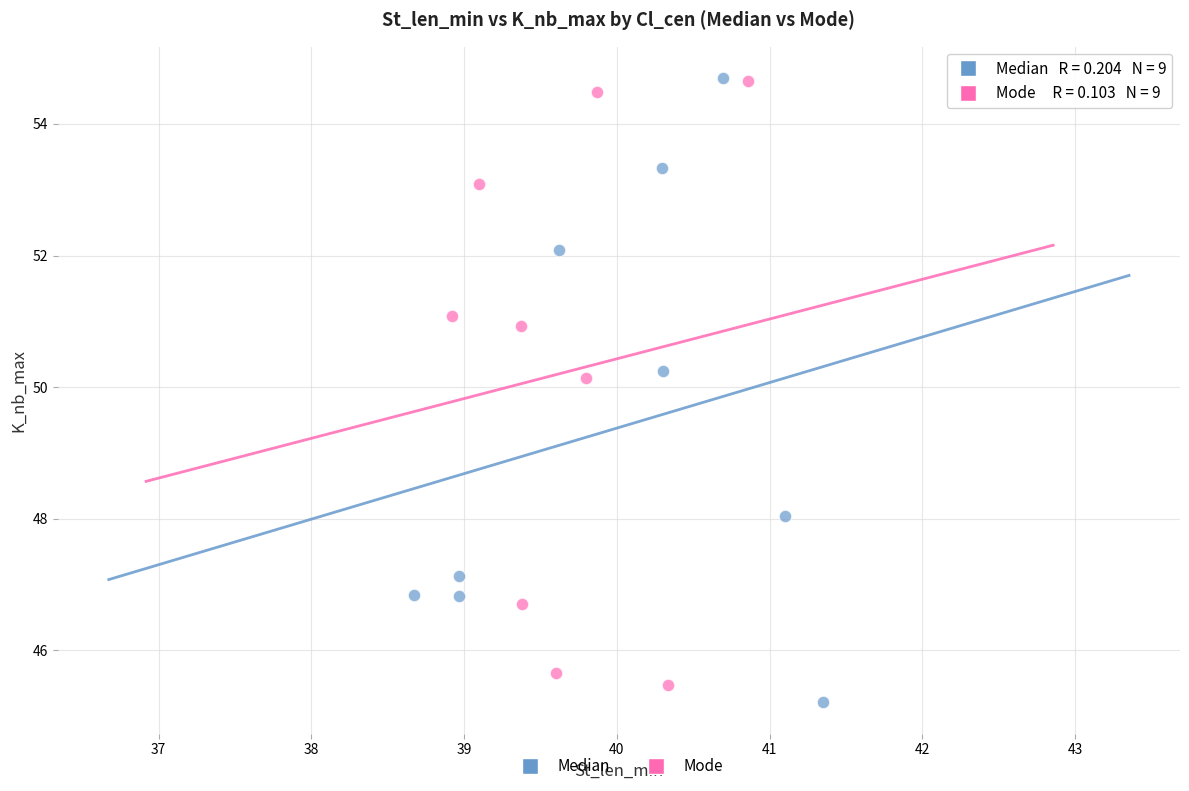

Which series has the largest Y range (max minus min)?

Median